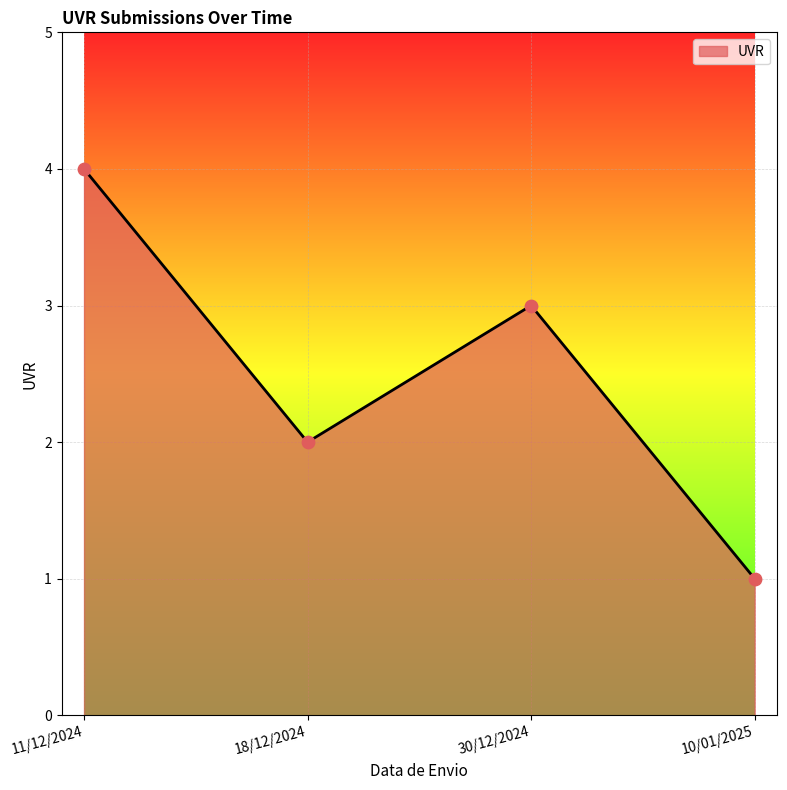

Which has a higher value, 30/12/2024 or 10/01/2025?

30/12/2024